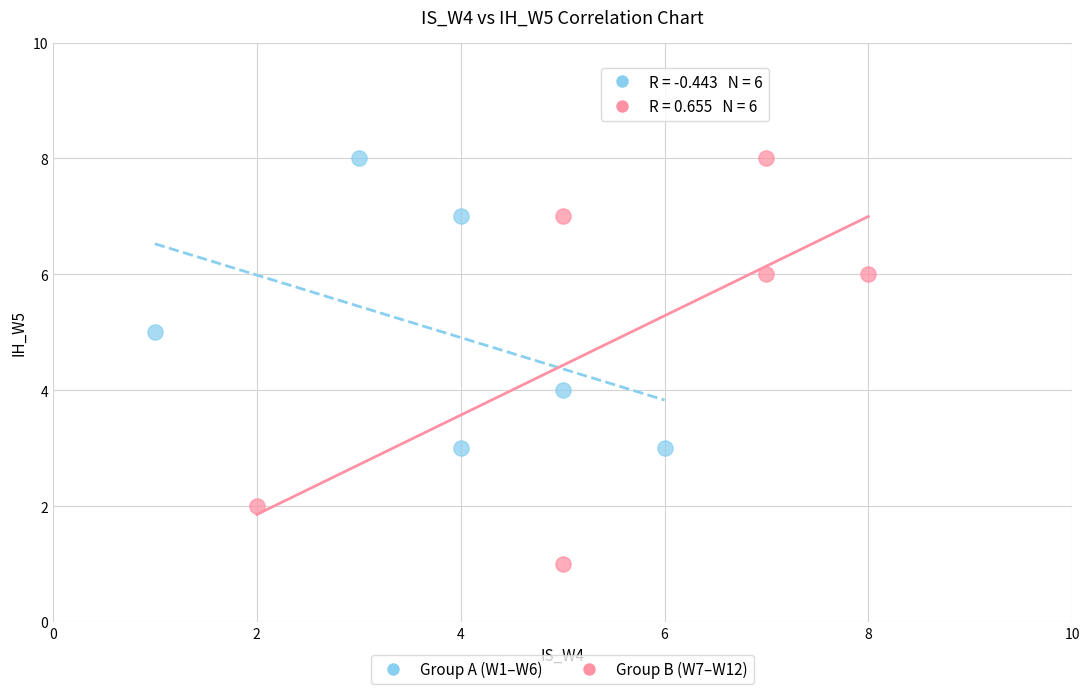

Which series contains the lowest Y value?

Group B (W7–W12)